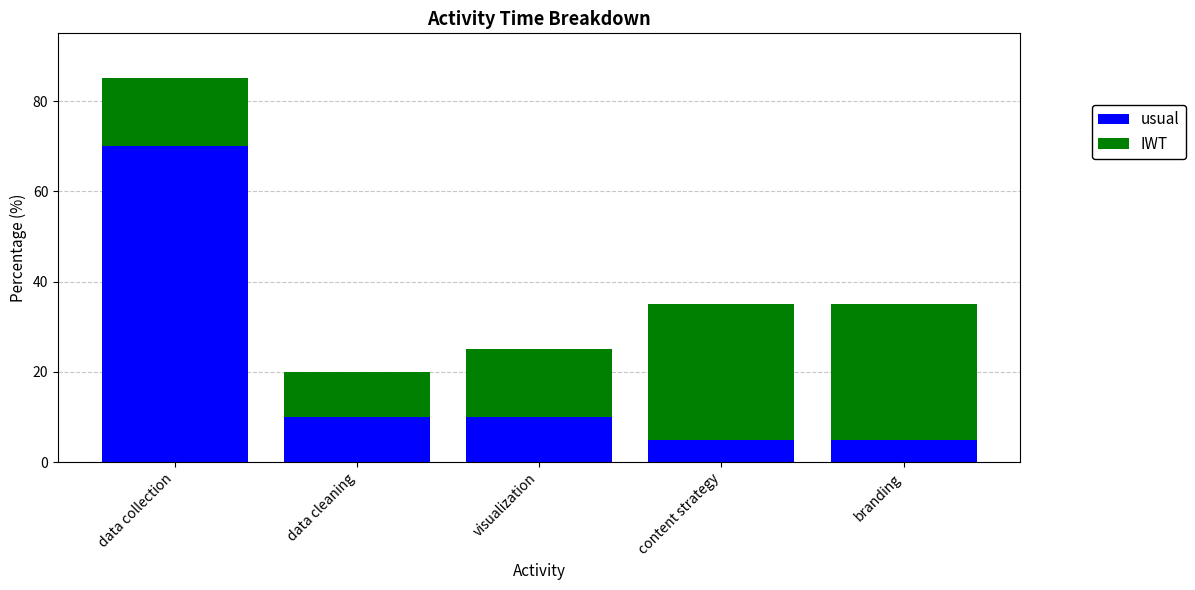

Reading left to right, list the values for the usual series.

data collection=70	data cleaning=10	visualization=10	content strategy=5	branding=5